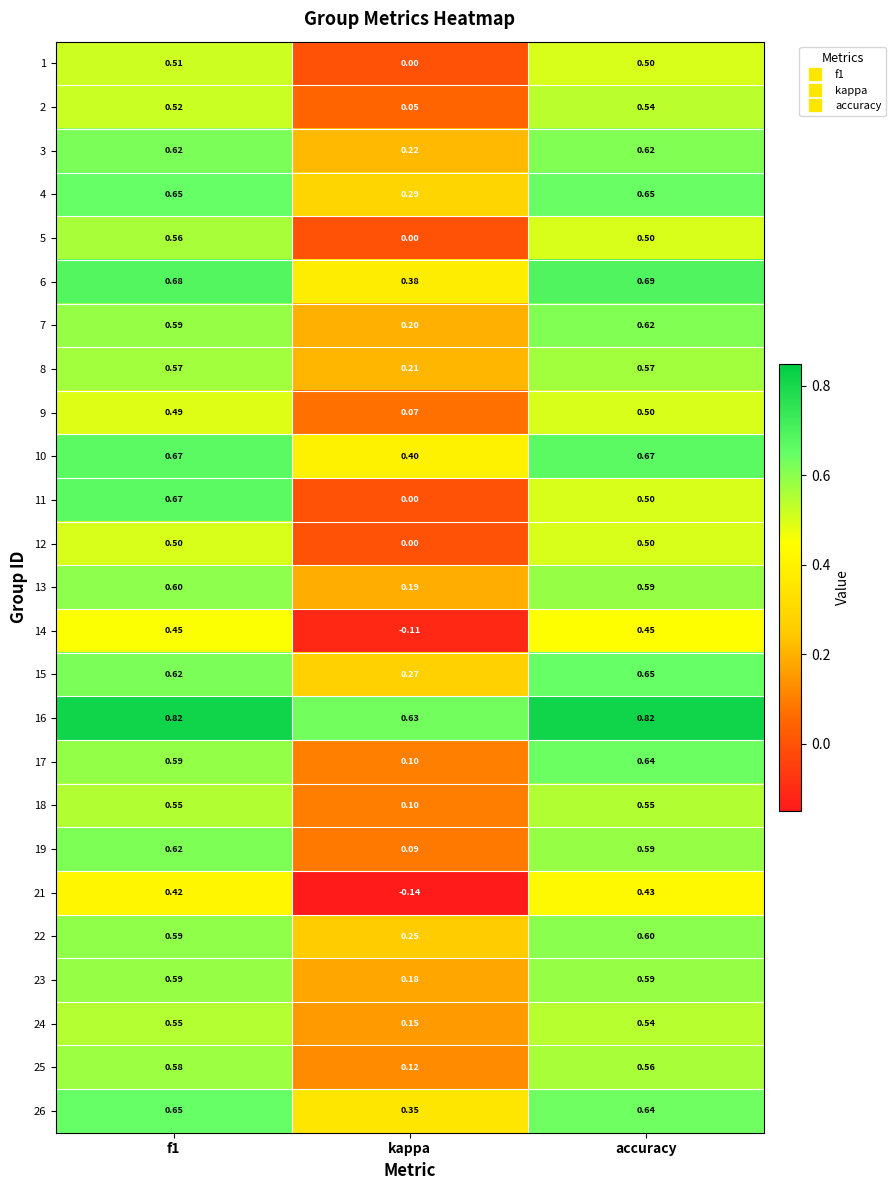

At how many categories does at least one series exceed 0?

3